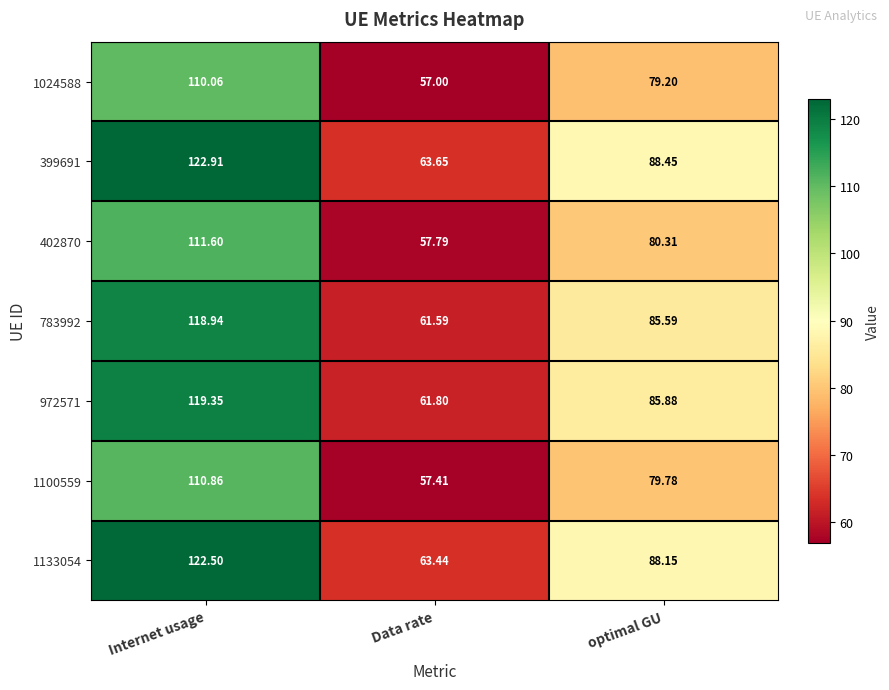

At which category does the chart reach its peak across all series?

Internet usage